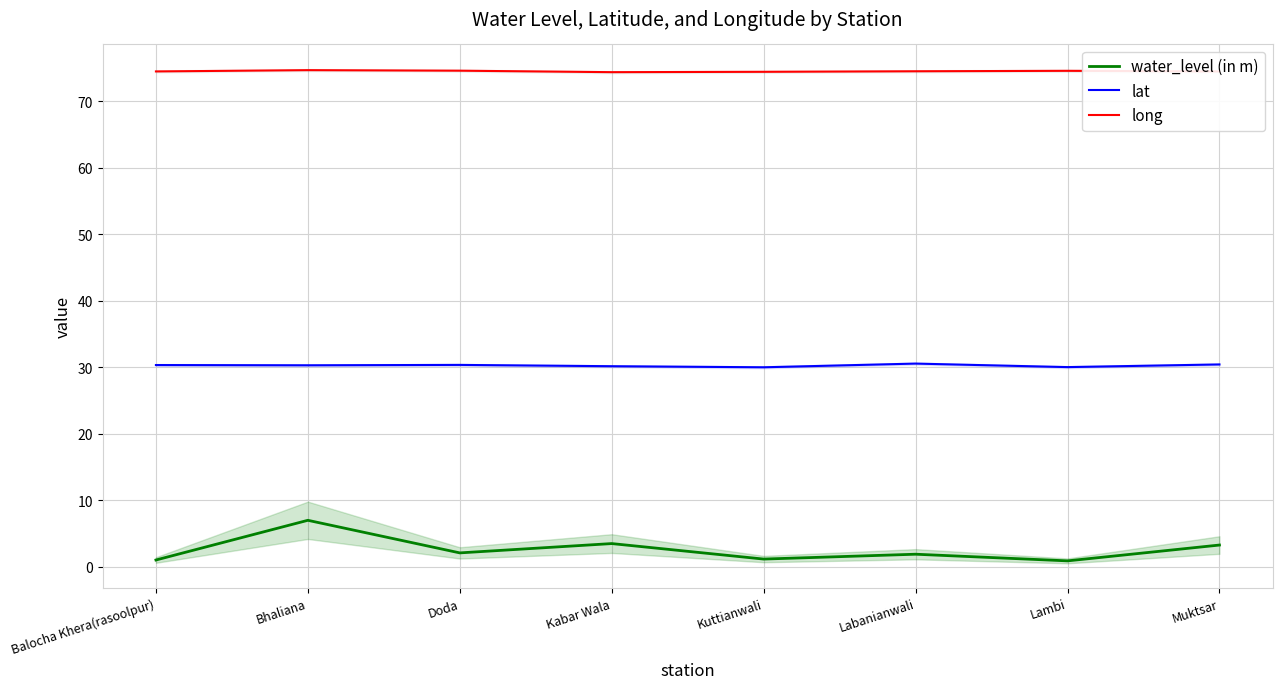

What value does the water_level (in m) series have at Muktsar?

3.3